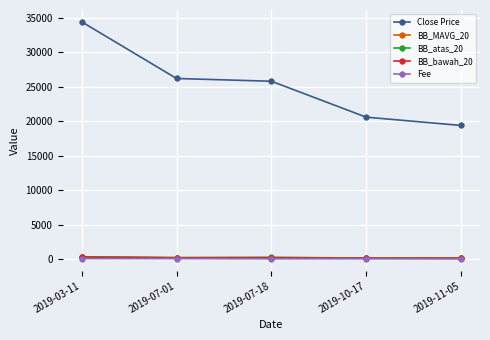

What is the label of the 1st point from the right?

2019-11-05